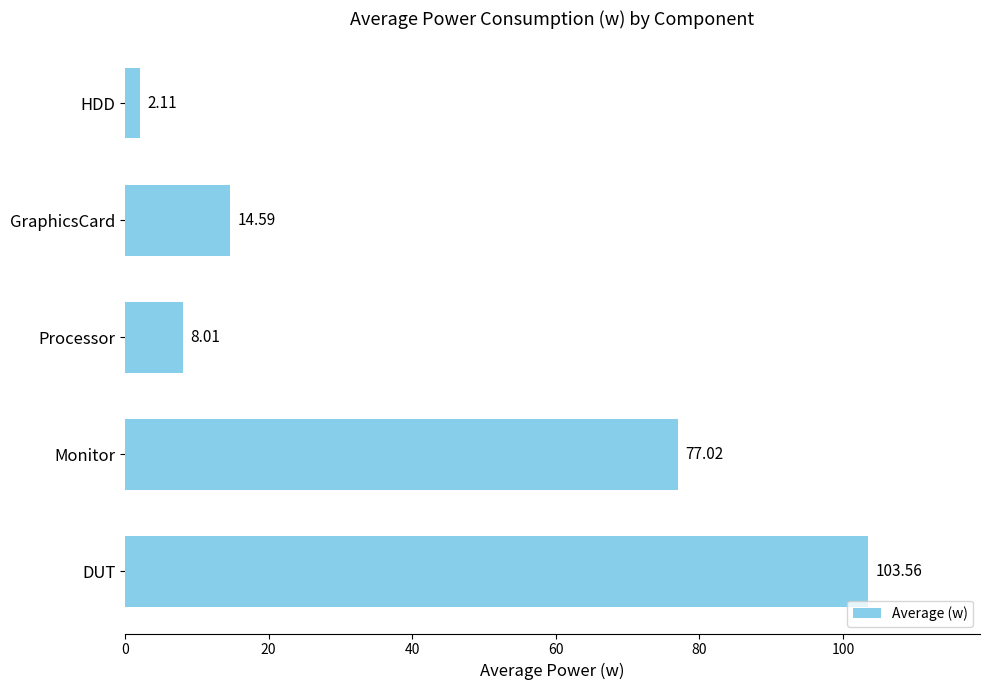

What is the sum of all values?

205.3